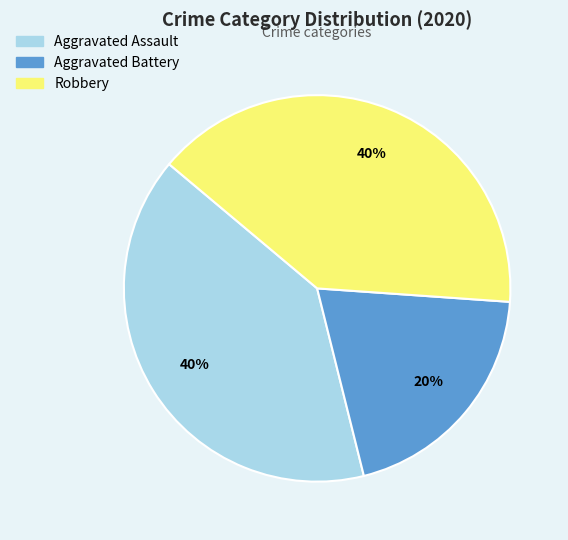

Which slice is the smallest?

Aggravated Battery